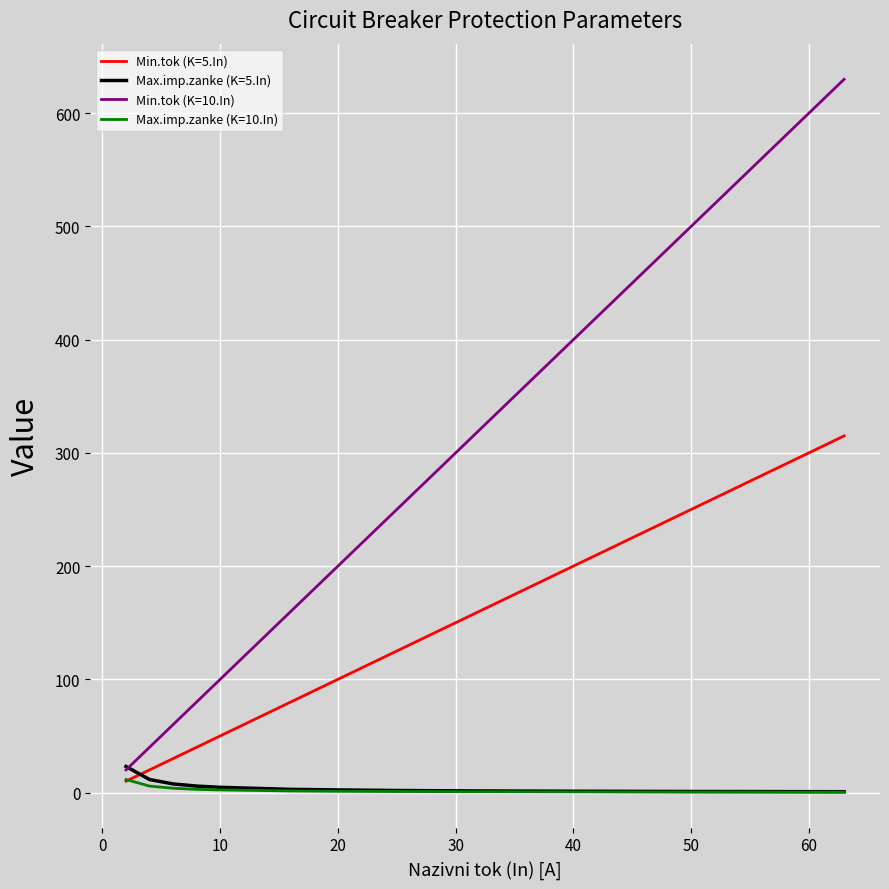

What is the sum of all Max.imp.zanke (K=10.In) values?

31.6